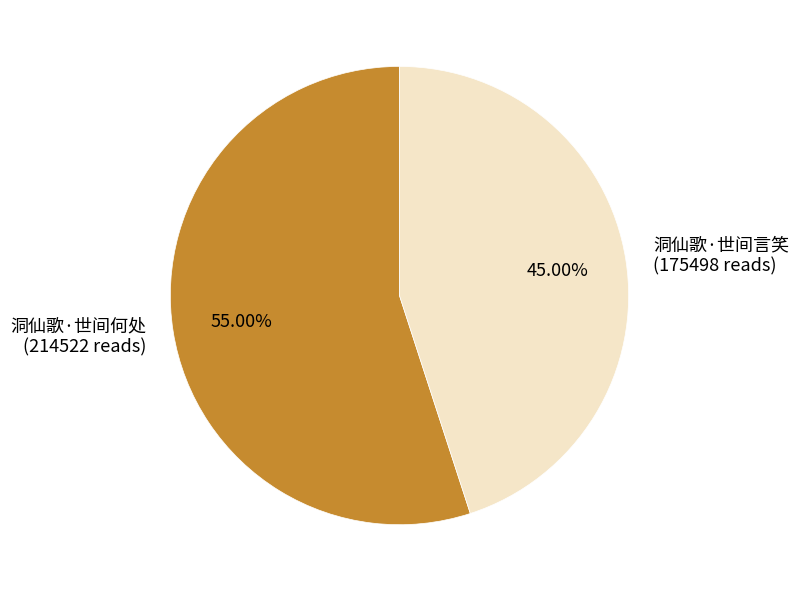

To the nearest percent, what percentage of the pie is 洞仙歌·世间何处?

55%